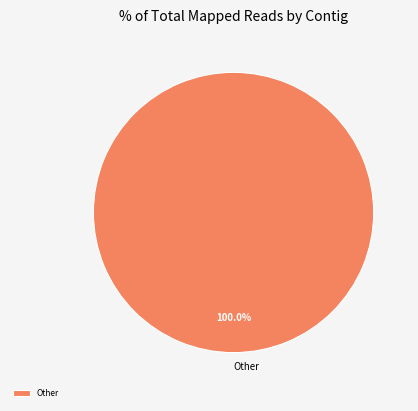

Rank the categories by value from highest to lowest.

Other